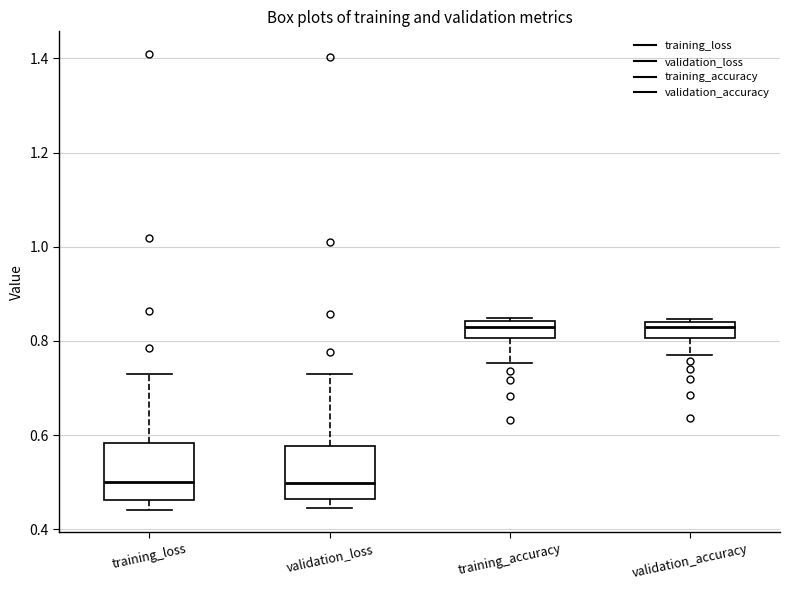

Where is the upper edge of the box for validation_loss on the y-axis? The values are not printed on the chart, so give them approximately, as read against the axis.

0.58